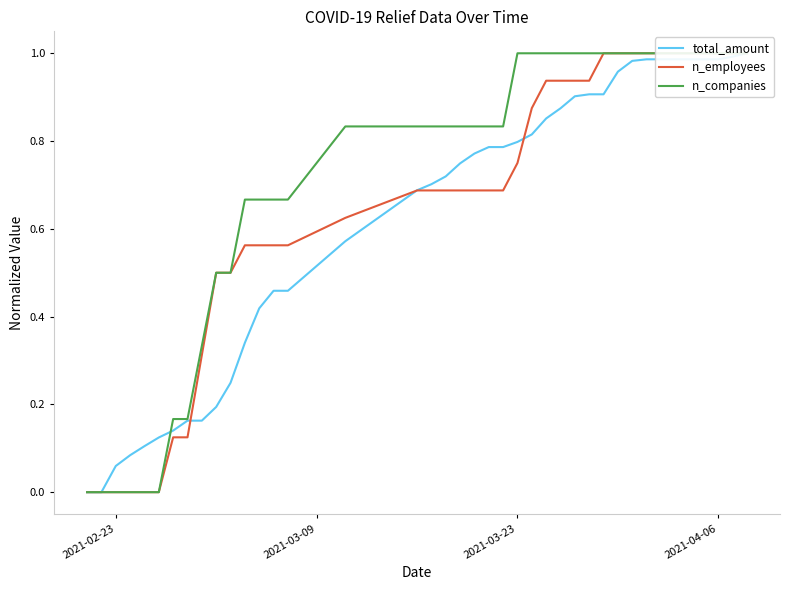

Does the chart have visible grid lines?

No